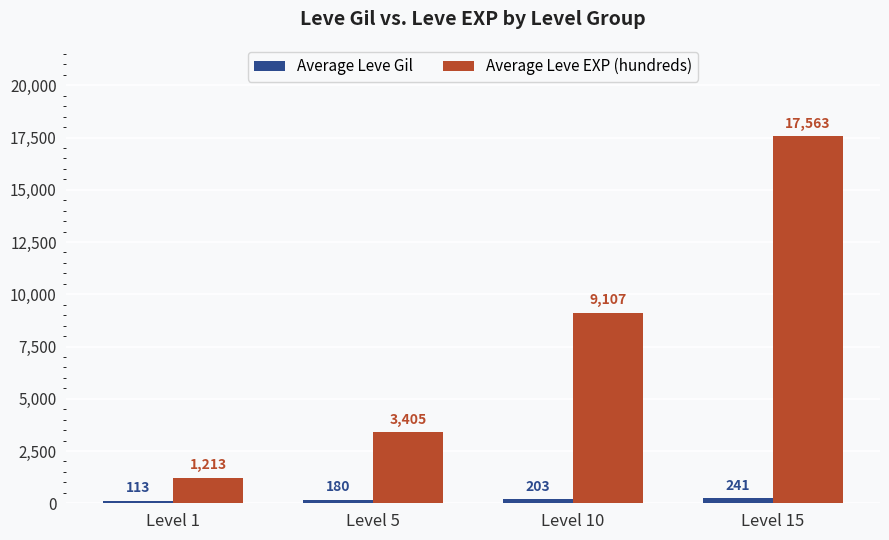

Which series has the largest range (max minus min)?

Average Leve EXP (hundreds)